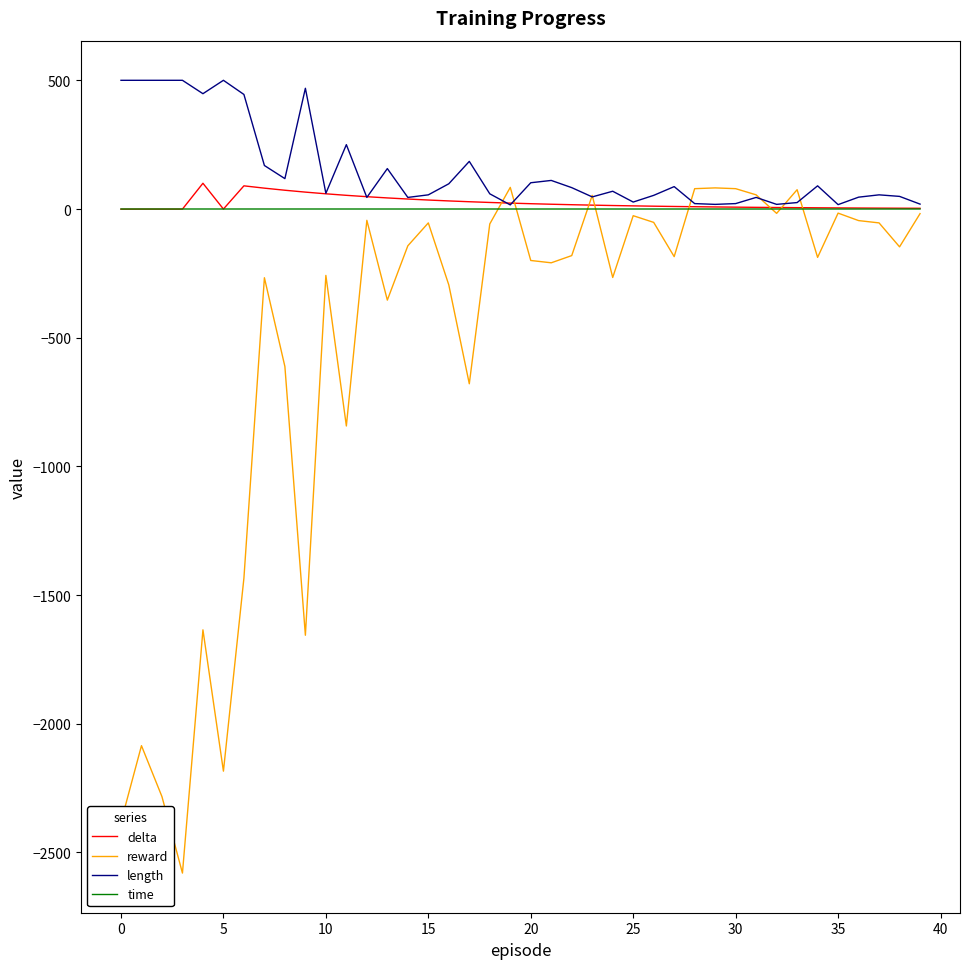

Does the chart display data point markers on the line(s)?

No